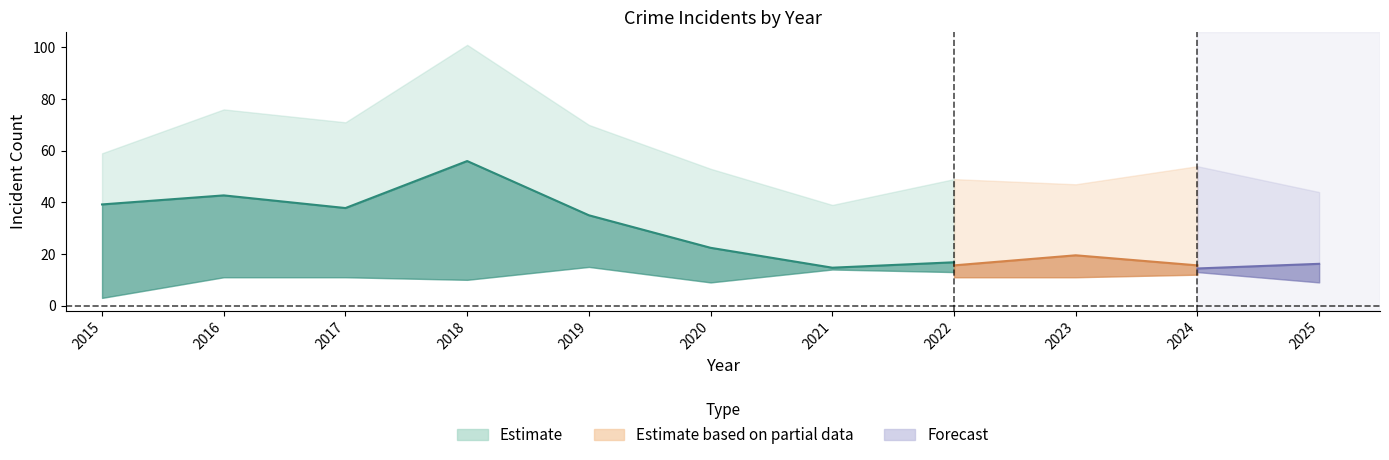

True or false: Robbery and Theft cross at least once.

False